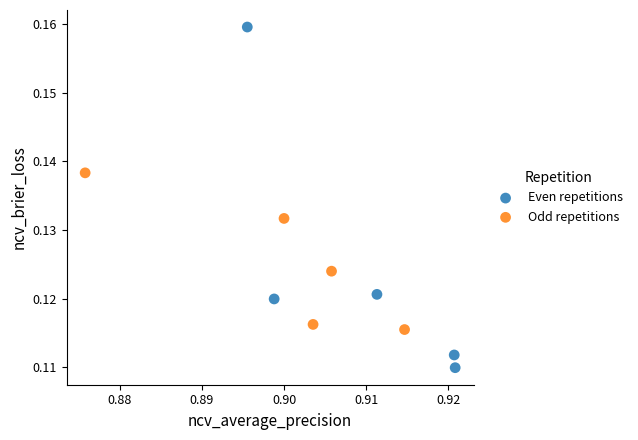

Which series reaches the minimum Y coordinate?

Even repetitions